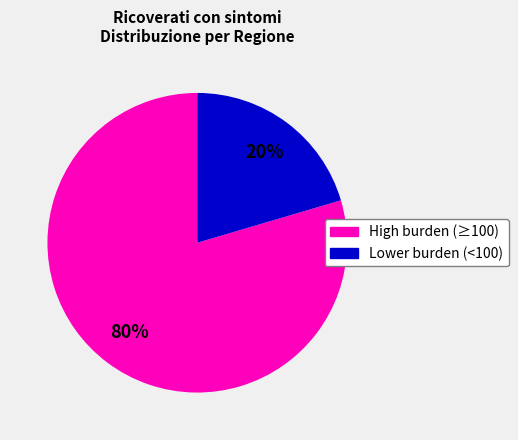

Is there any slice that represents more than half of the pie?

Yes